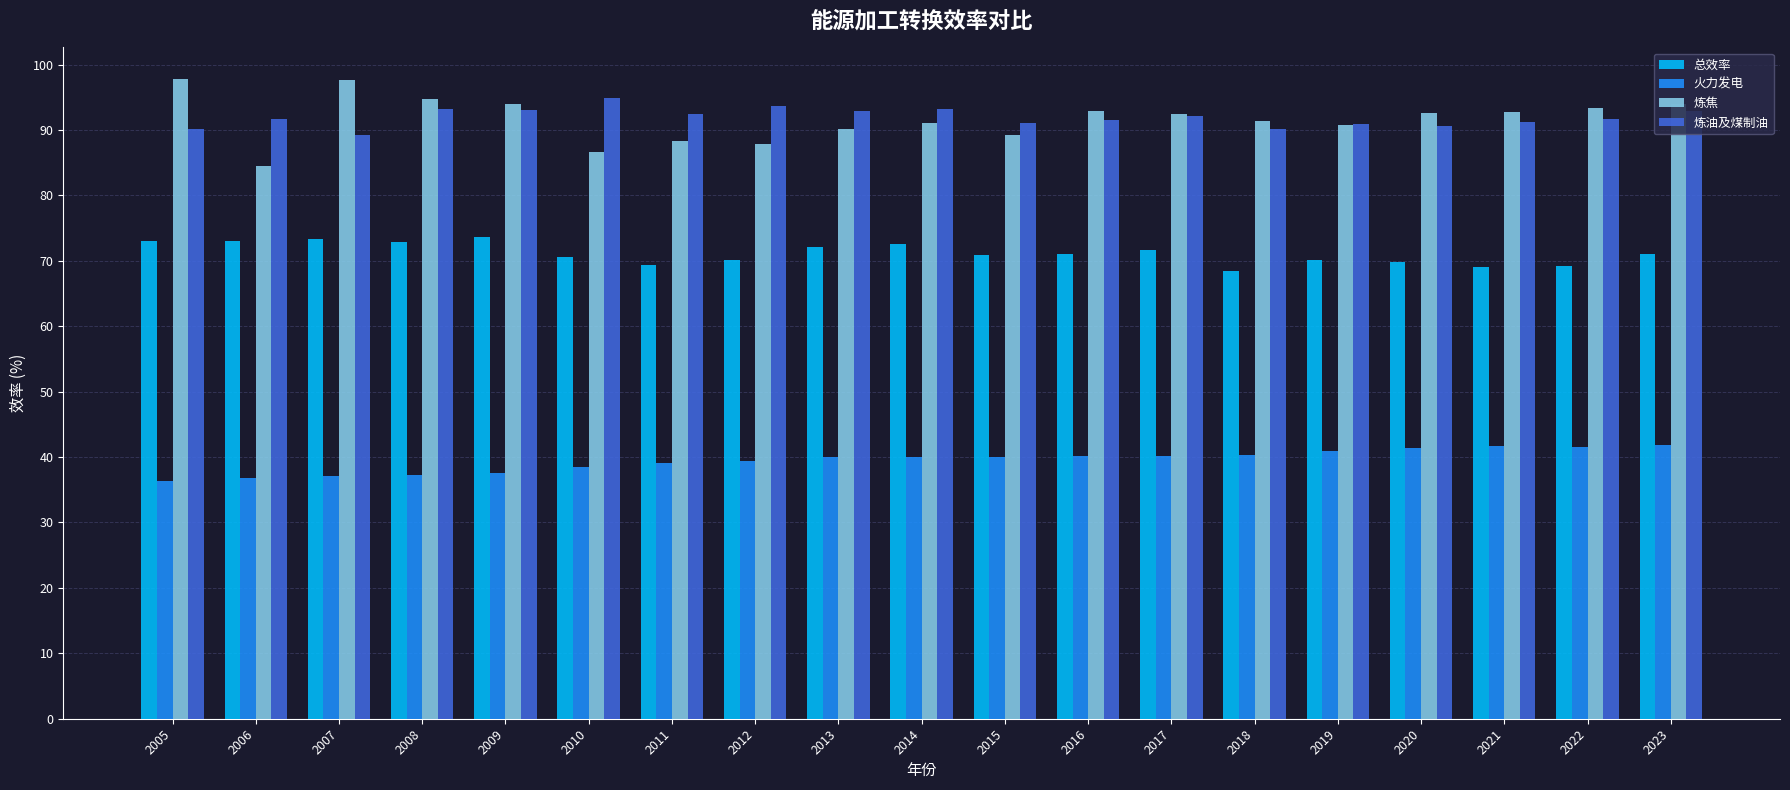

What is the sum of the 火力发电 values at 2023 and 2016?

82.0